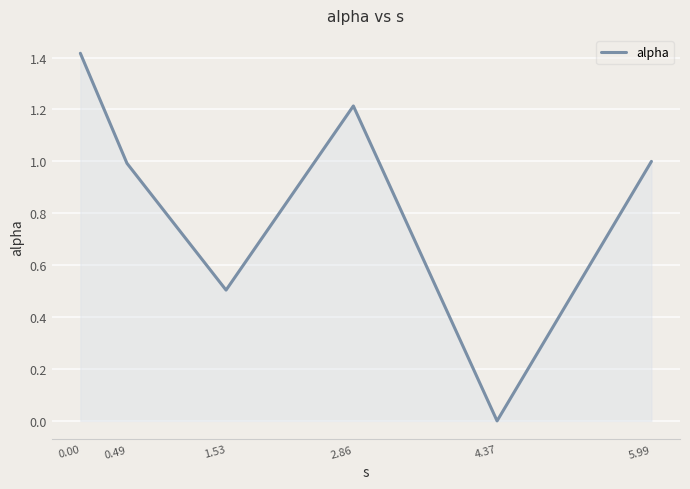

Count the number of categories in the chart.

6